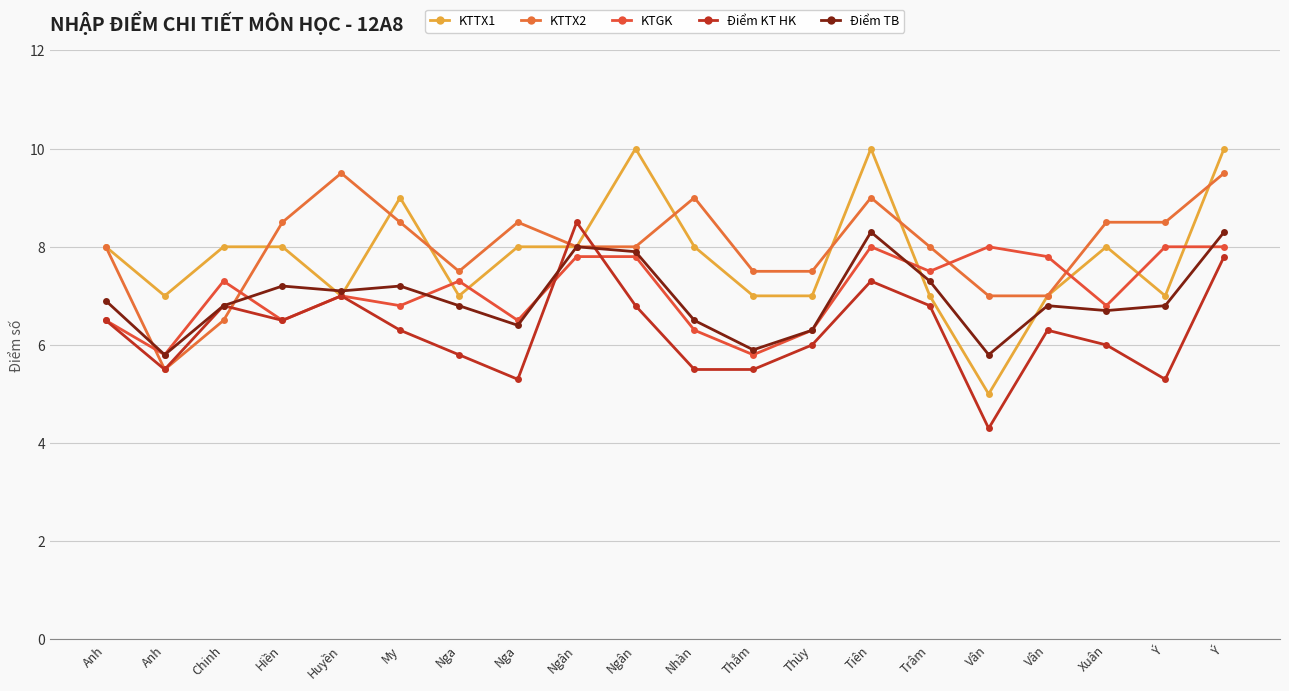

At which category does the chart reach its minimum across all series?

Vân